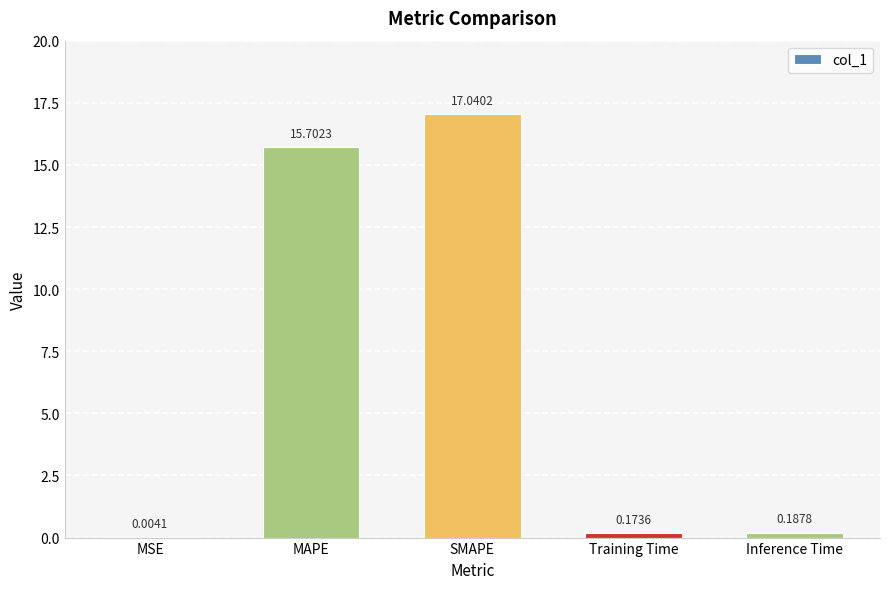

At which label is the value closest to 8?

MAPE